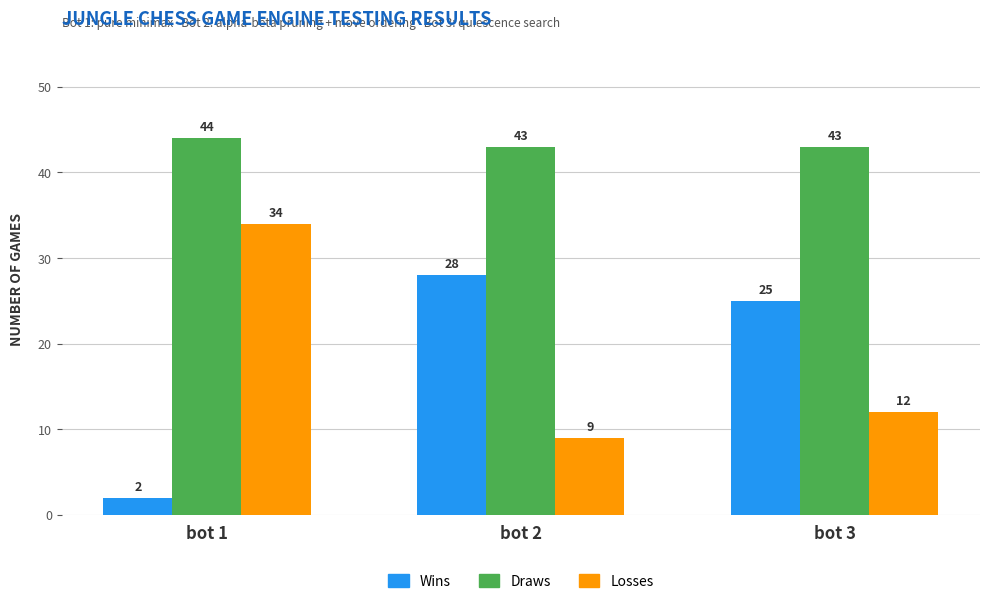

How many data points does each series have?

3